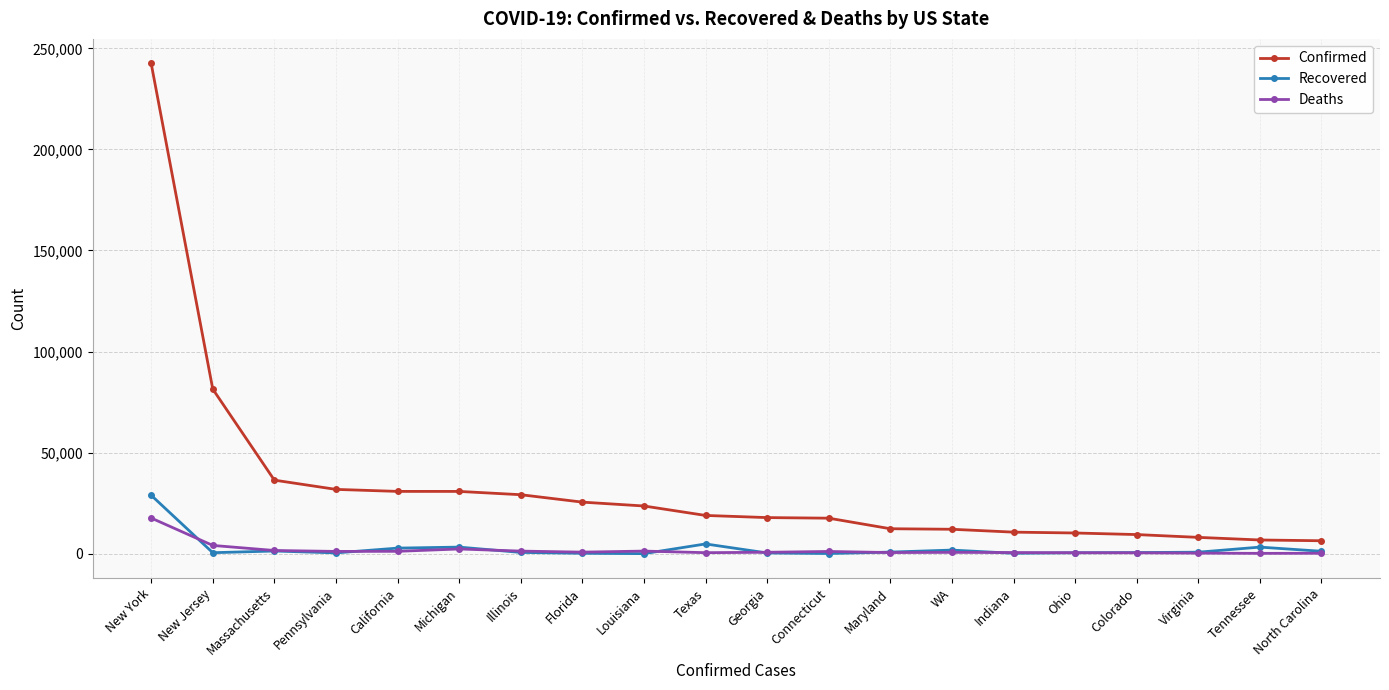

The Confirmed series shows 242570 at New York. True or false?

True